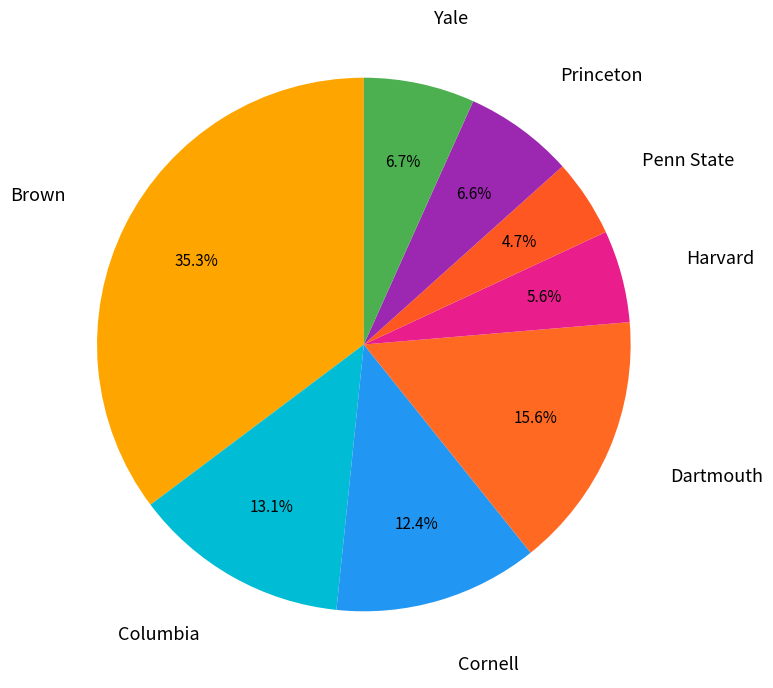

Which category has the biggest portion of the pie?

Brown